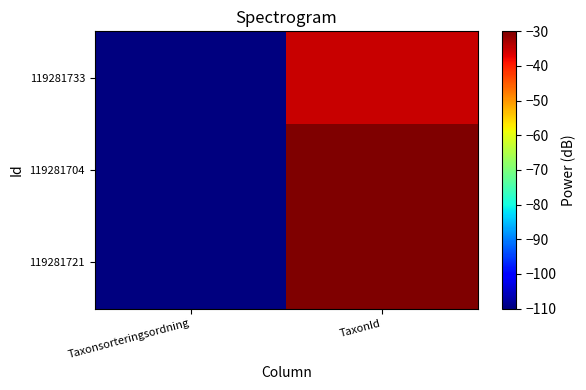

How many categories are shown in the chart?

2